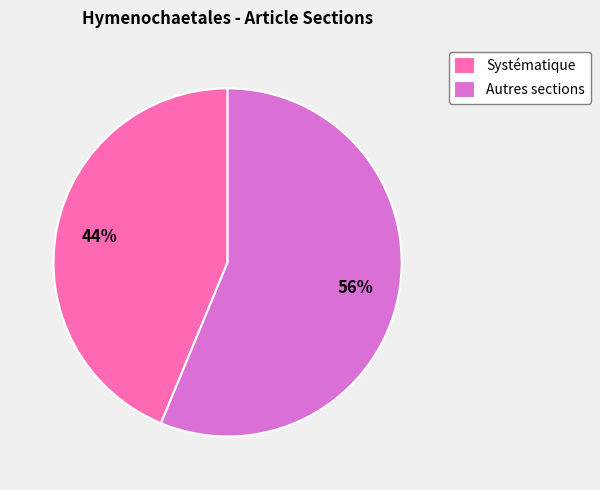

To the nearest percent, what portion does Autres sections represent?

56%